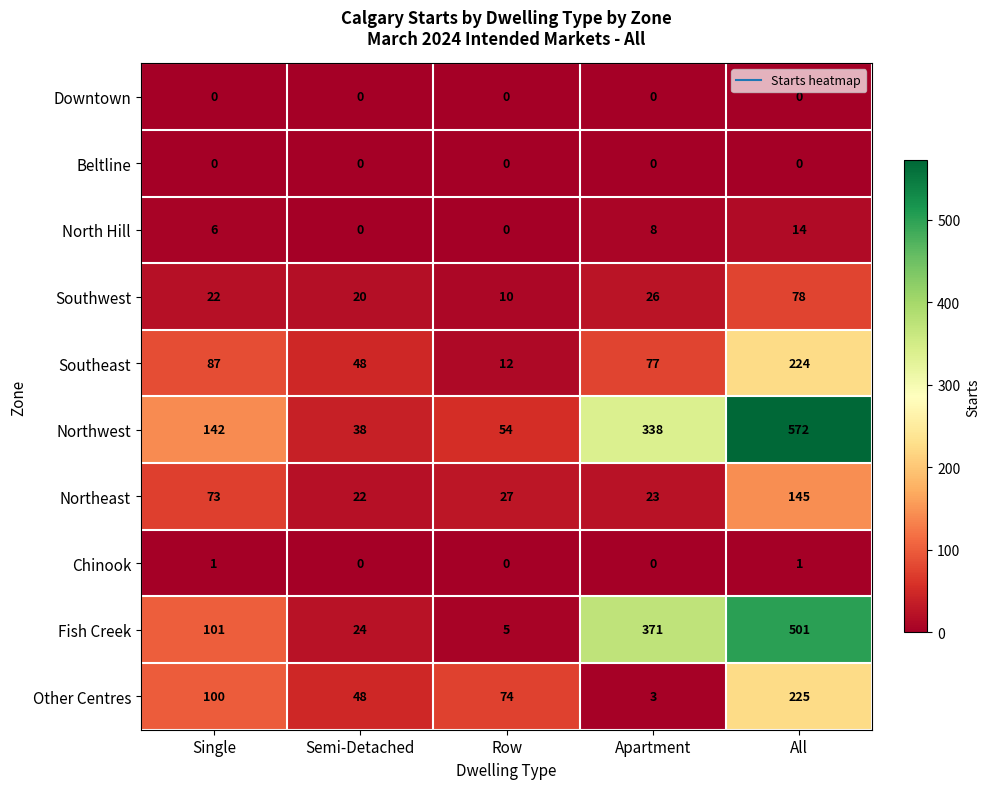

Which series has the largest range (max minus min)?

Northwest